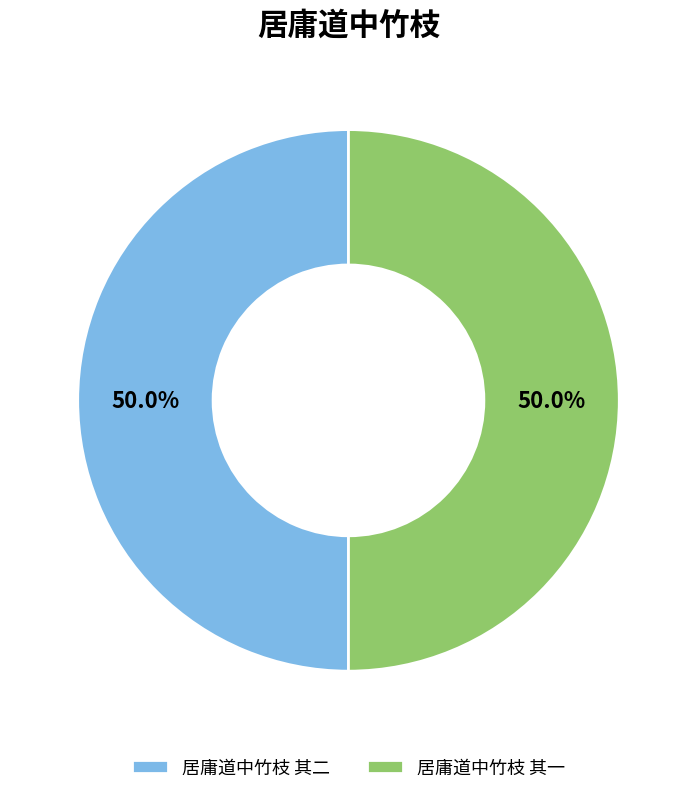

To the nearest percent, what is the combined percentage of 居庸道中竹枝 其一 and 居庸道中竹枝 其二?

100%